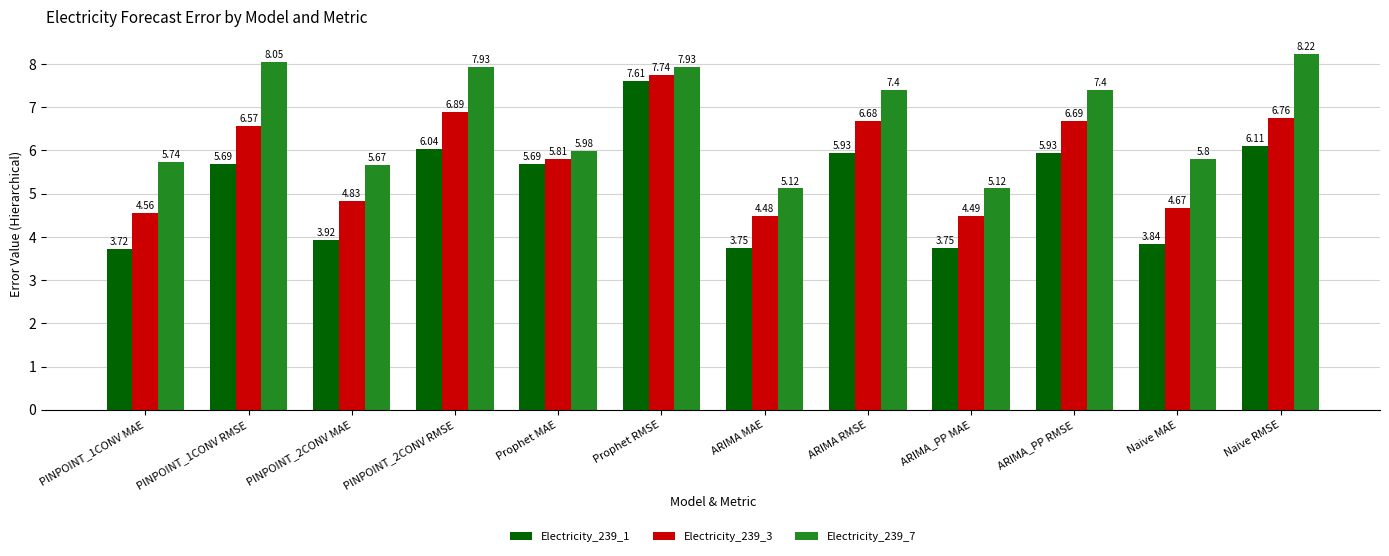

The Electricity_239_1 series shows 5.7 at PINPOINT_1CONV RMSE. True or false?

True